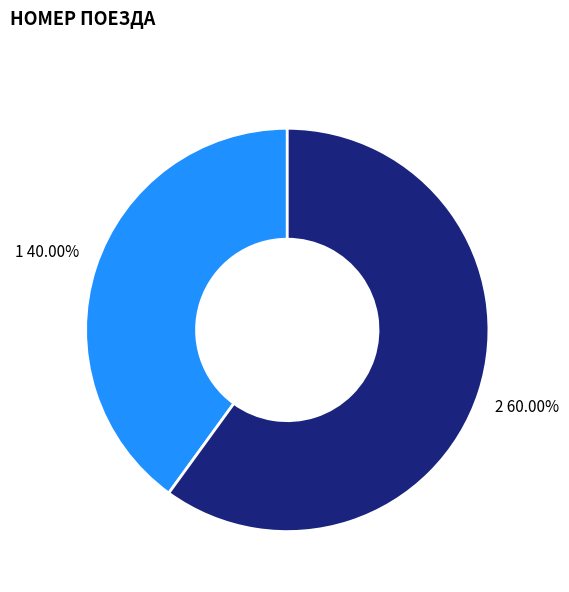

Does any single category account for the majority?

Yes